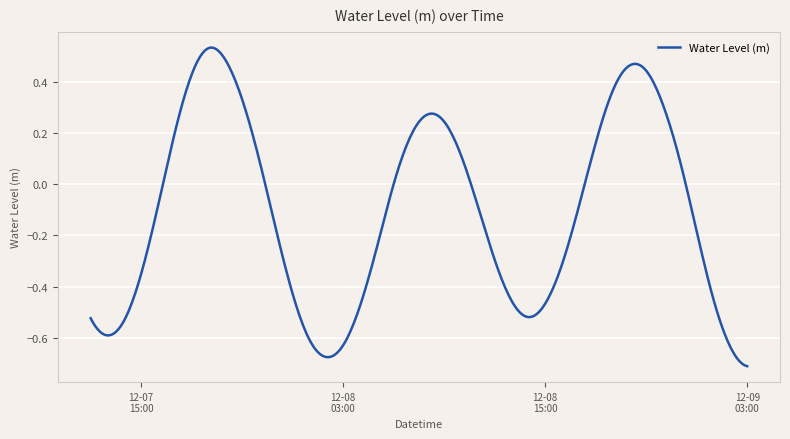

What is the difference between the maximum and minimum values?

1.2